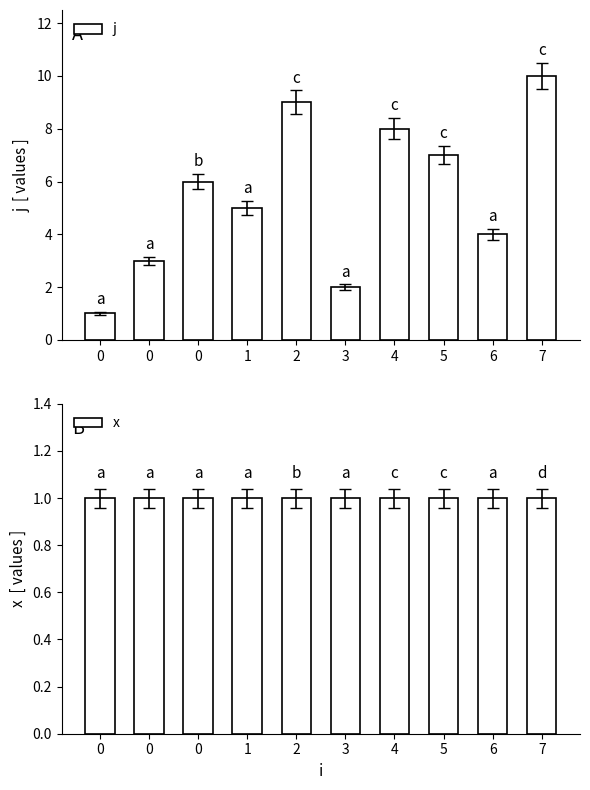

Reading right to left, extract all data points from this chart.

j: 7=10	6=4	5=7	4=8	3=2	2=9	1=5	0=6	0=3	0=1
x: 7=1	6=1	5=1	4=1	3=1	2=1	1=1	0=1	0=1	0=1